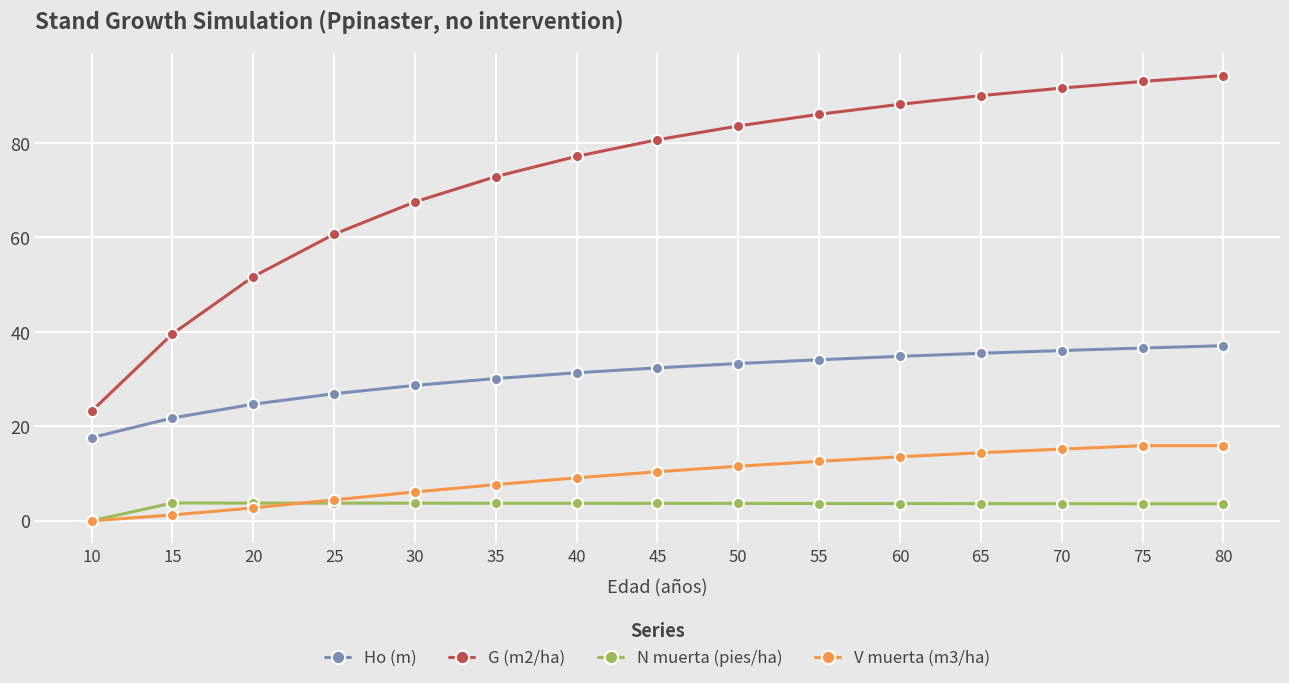

True or false: G (m2/ha) and N muerta (pies/ha) cross at least once.

False